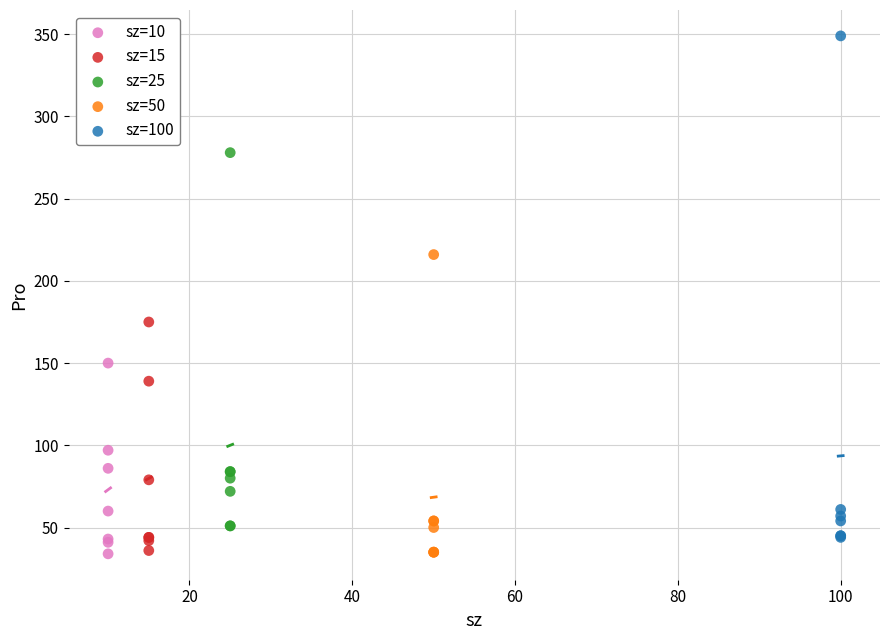

Which series has the widest spread of Y values?

sz=100